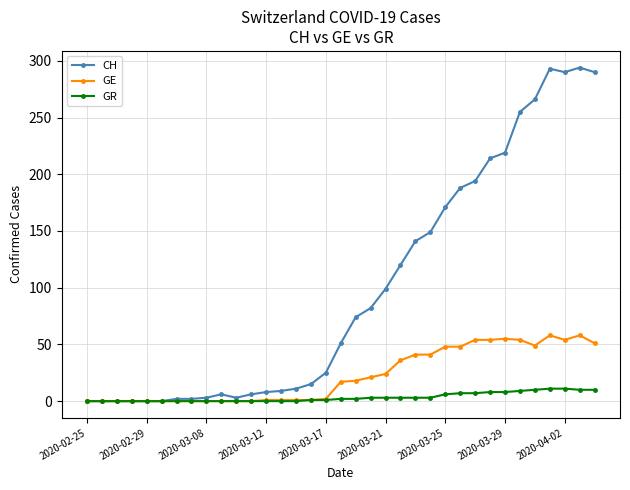

What is the greatest value displayed?

294